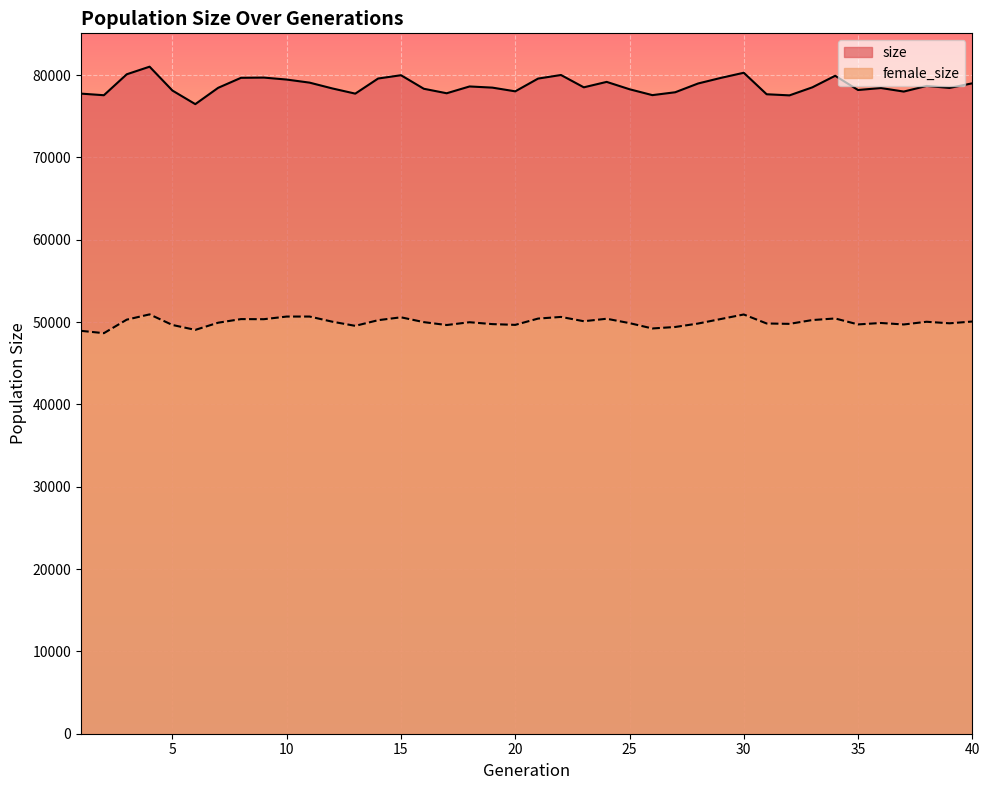

Rank the series by their maximum value, from lowest to highest.

female_size, size